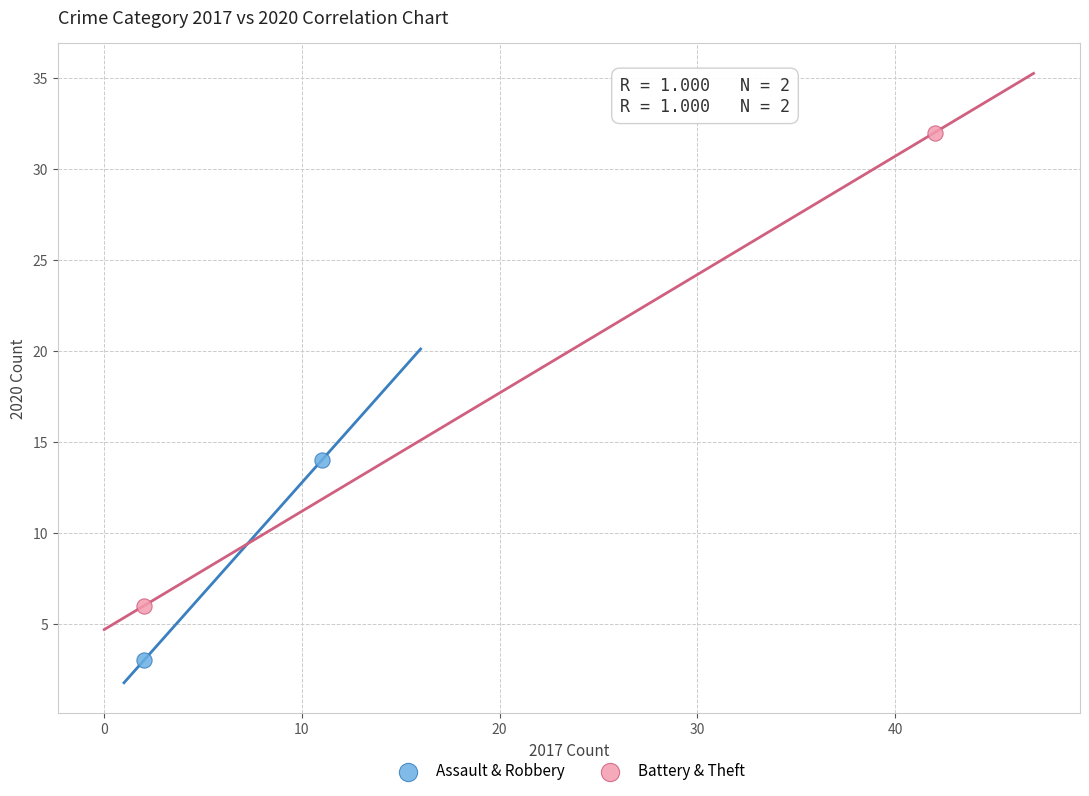

Which series reaches the minimum Y coordinate?

Assault & Robbery